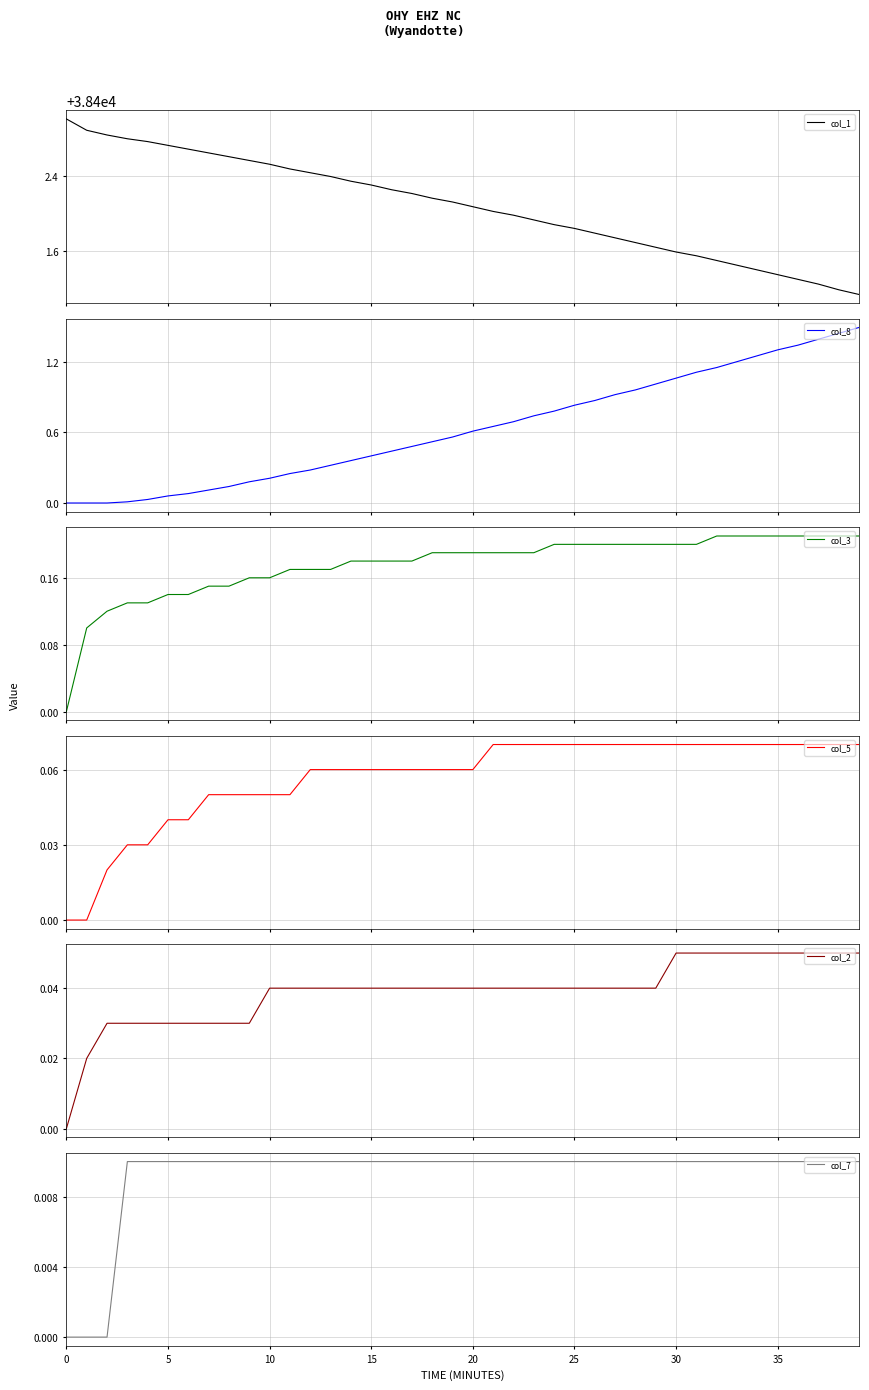

What is the total value across all series at 28?

38403.0